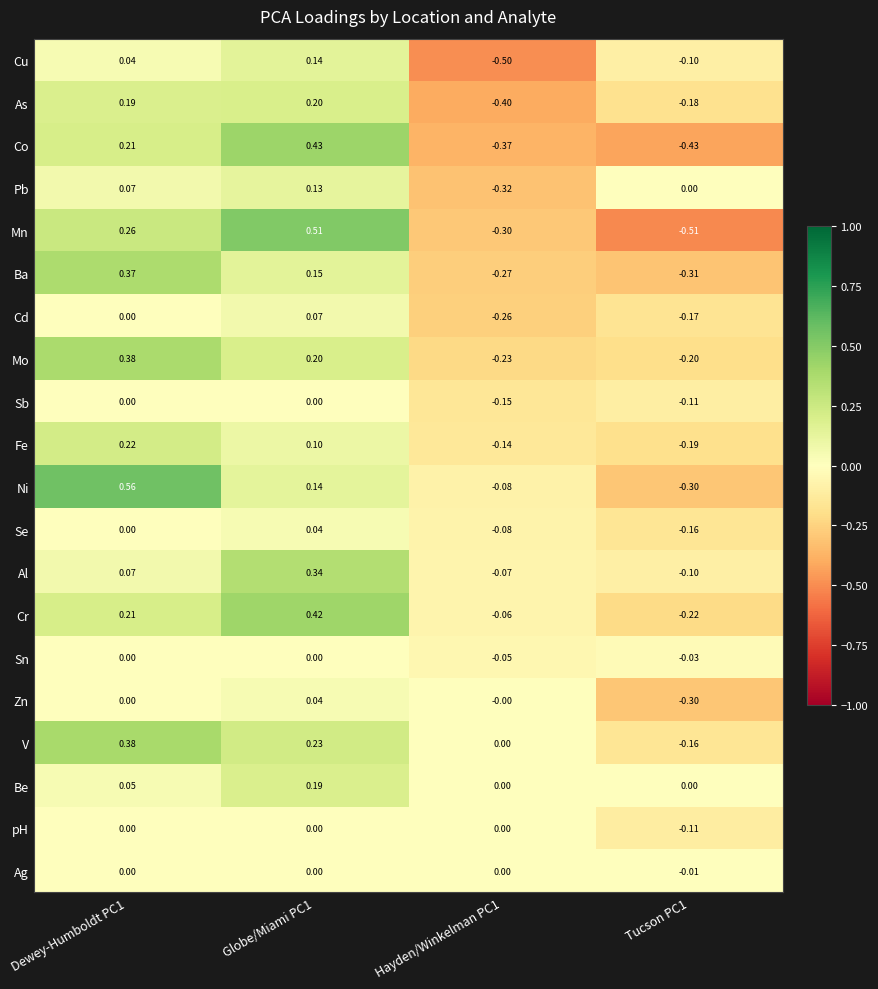

What is the total value across all series at Hayden/Winkelman PC1?

-3.3